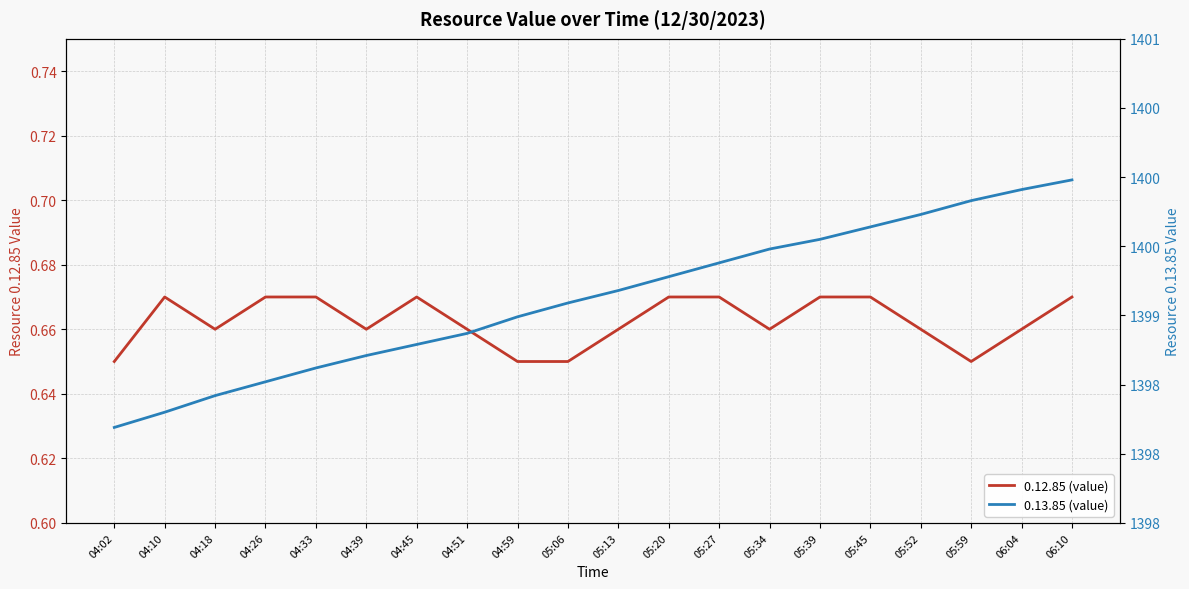

What is the total value across all series at 05:27?

1400.1